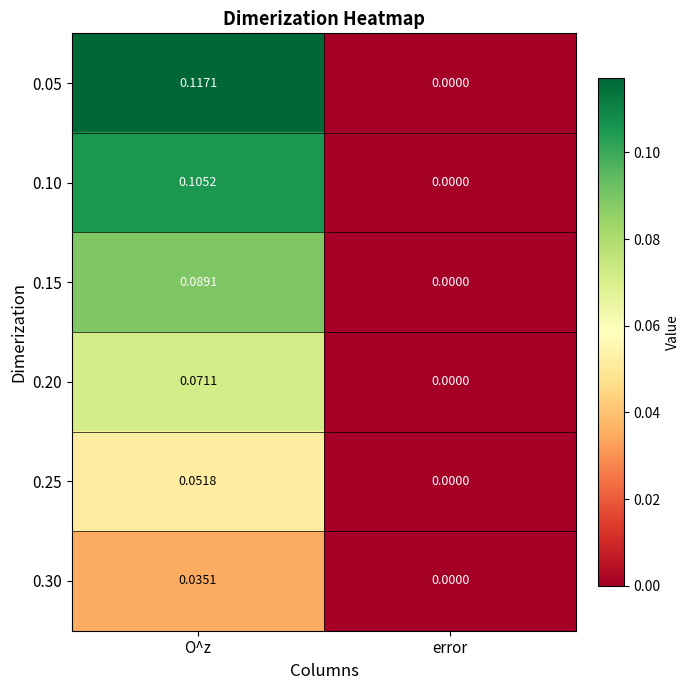

Rank the series at O^z from lowest to highest value.

0.30, 0.25, 0.20, 0.15, 0.10, 0.05